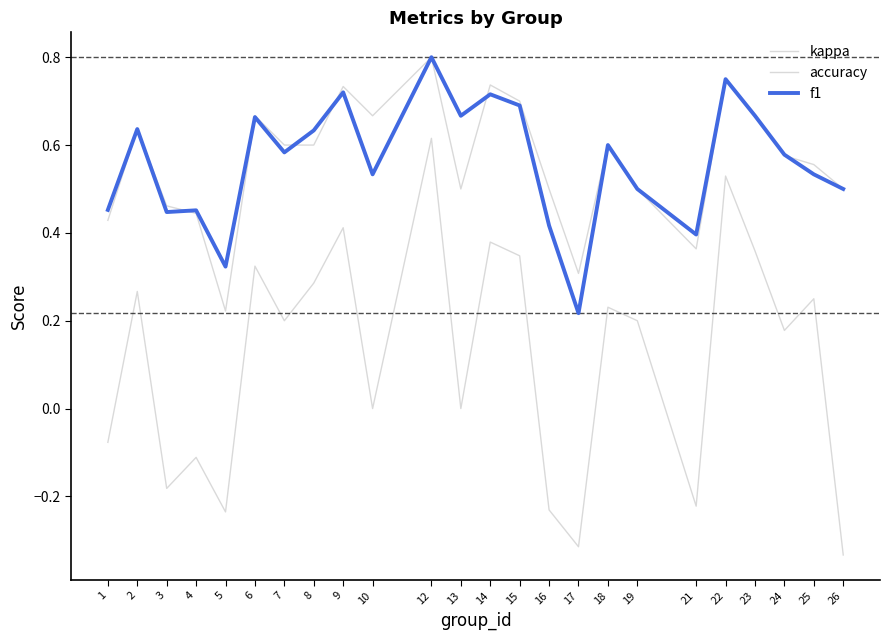

Between 15 and 21, which series saw the biggest shift?

kappa